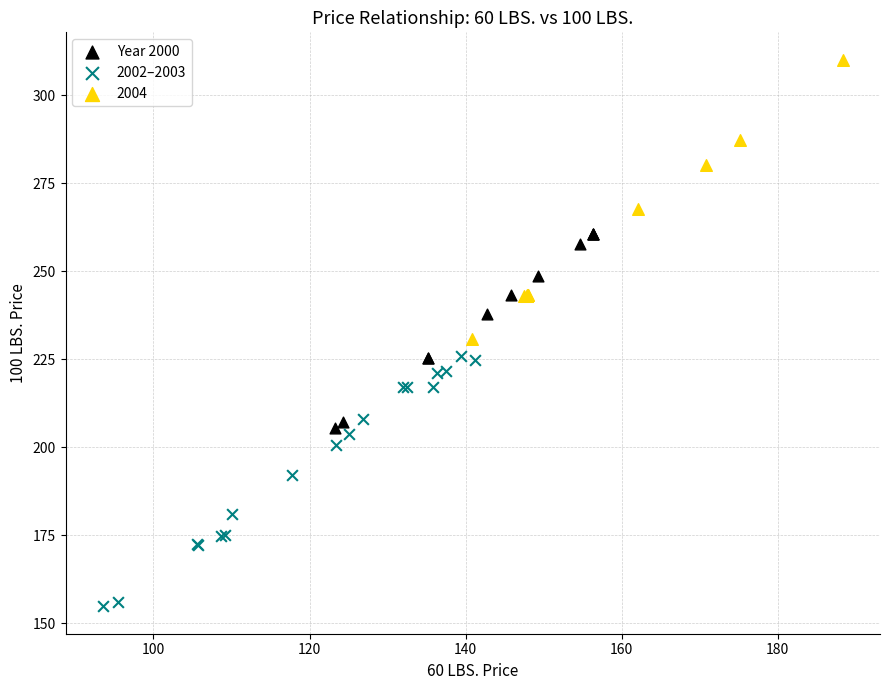

Which series reaches the maximum Y coordinate?

2004